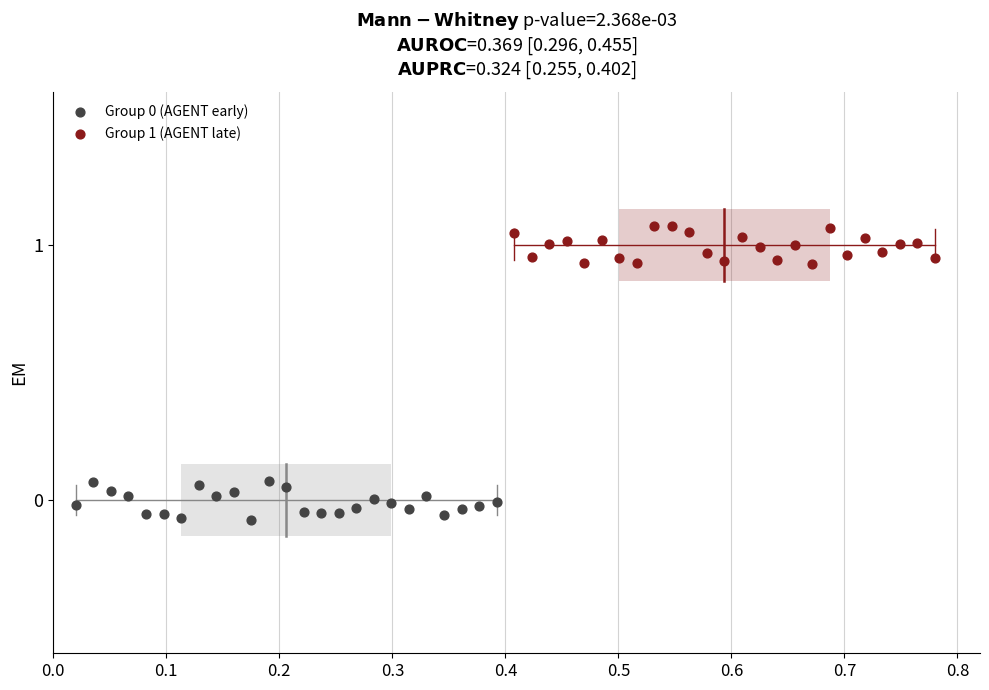

Which series reaches the maximum Y coordinate?

Group 1 (AGENT late)